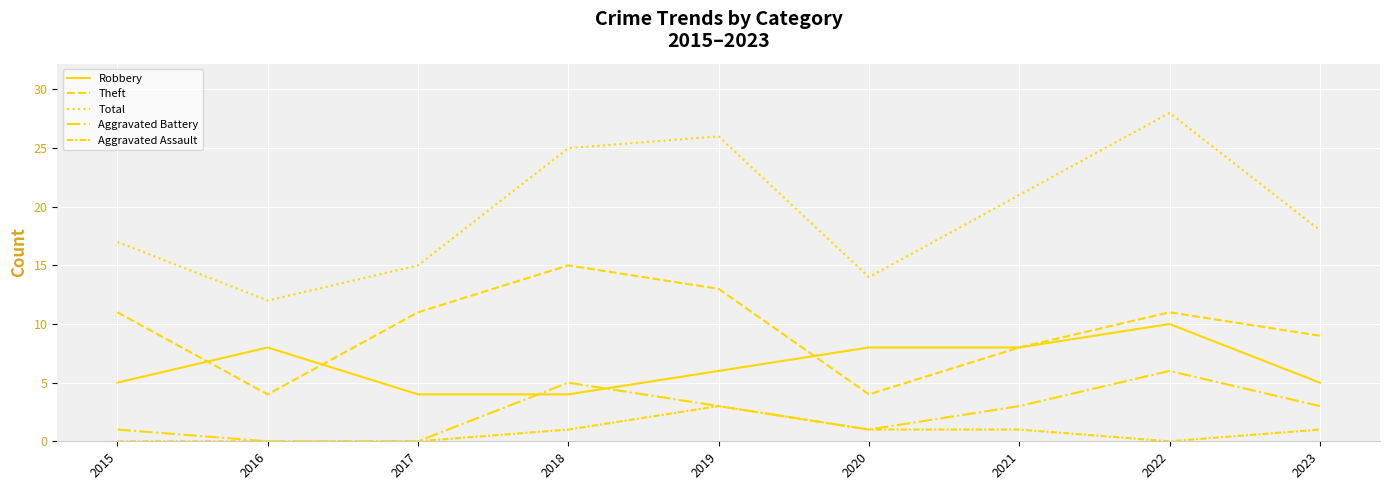

At which label is Theft closest to 9?

2023